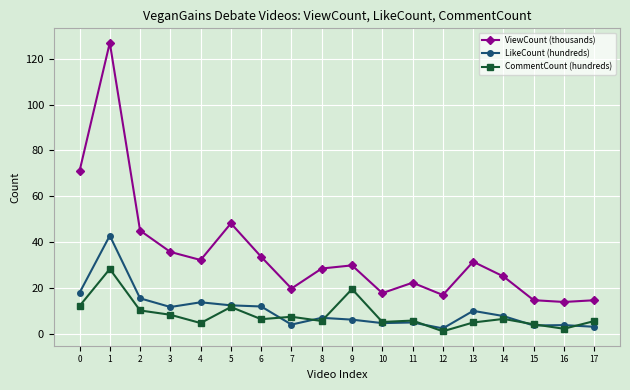

What is the spread (max minus min) of values at 13?

26.5